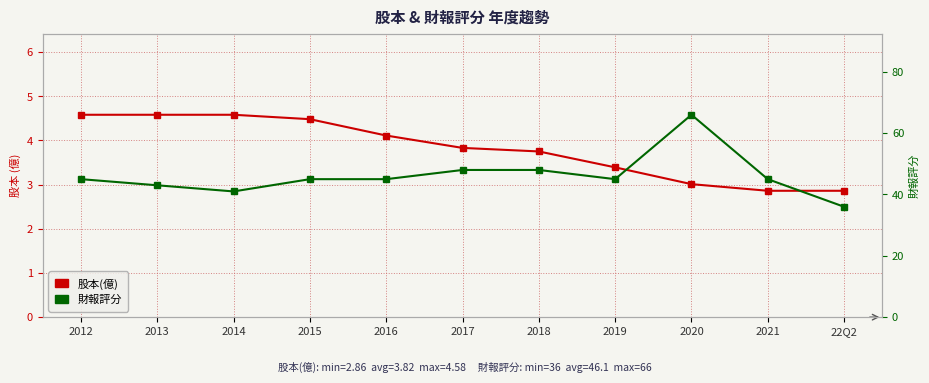

How many series are shown in this chart?

2